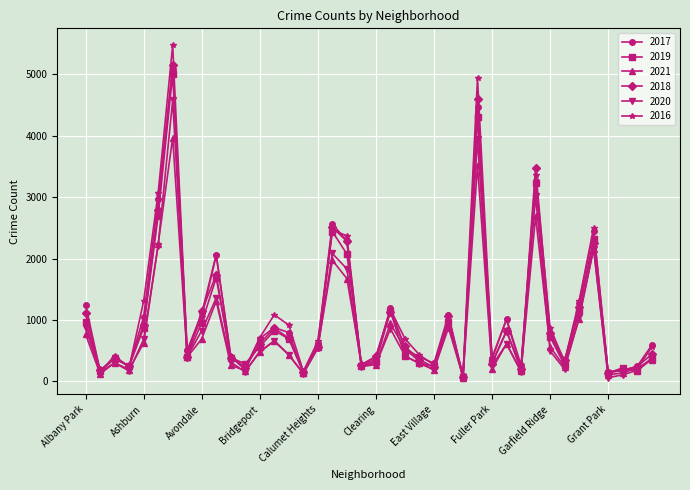

Which series has the widest spread of values?

2016